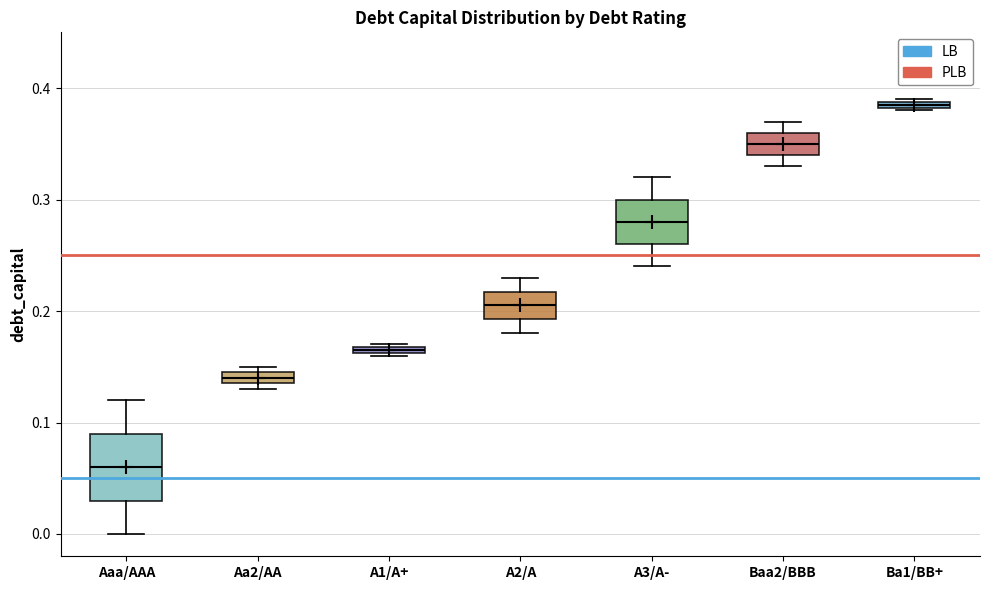

Which box is the tallest, from its lower edge to its upper edge?

Aaa/AAA